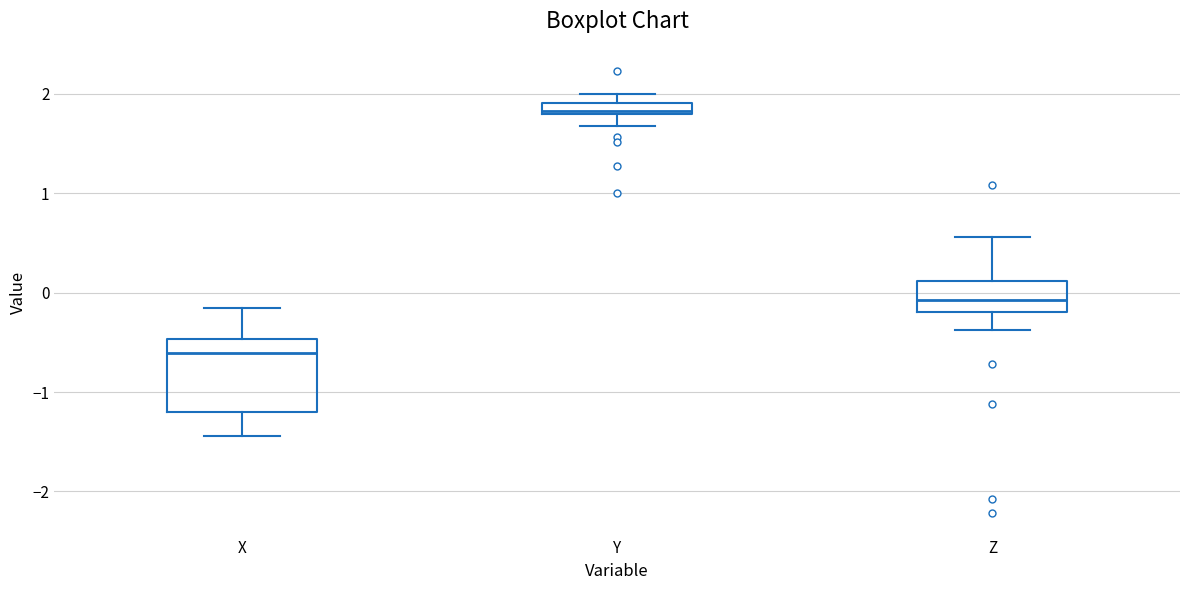

Where is the upper edge of the box for Z on the y-axis? The values are not printed on the chart, so give them approximately, as read against the axis.

0.1